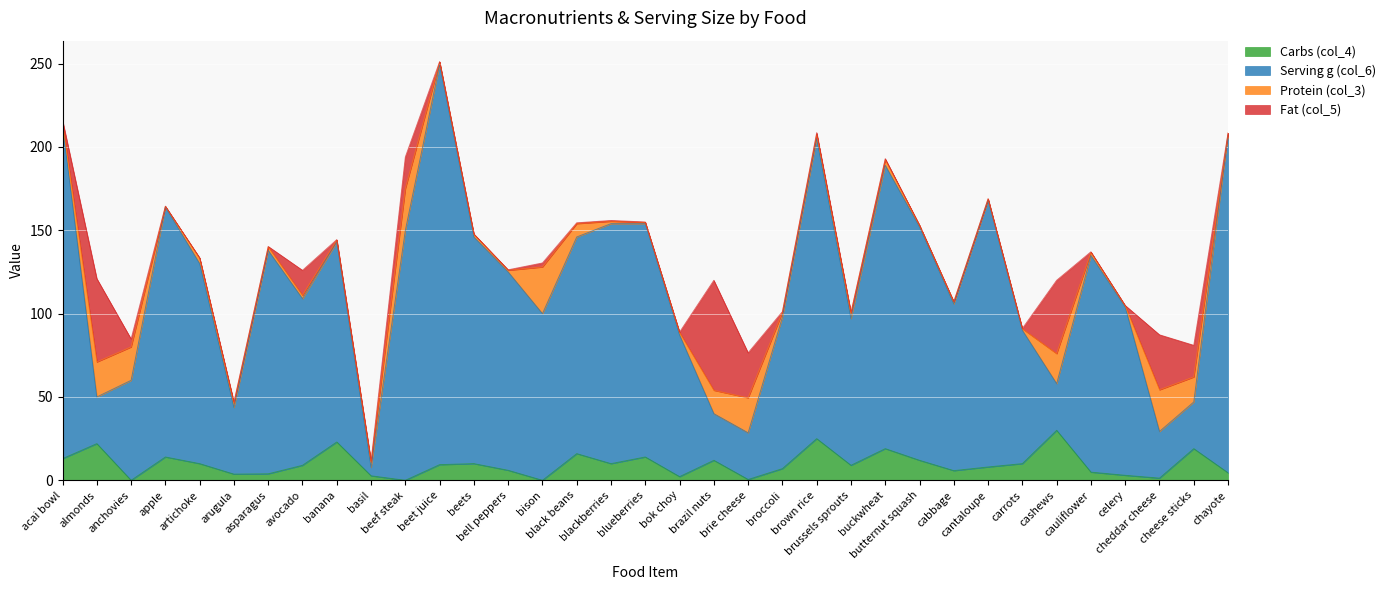

True or false: Serving g (col_6) and Carbs (col_4) intersect in this chart.

False